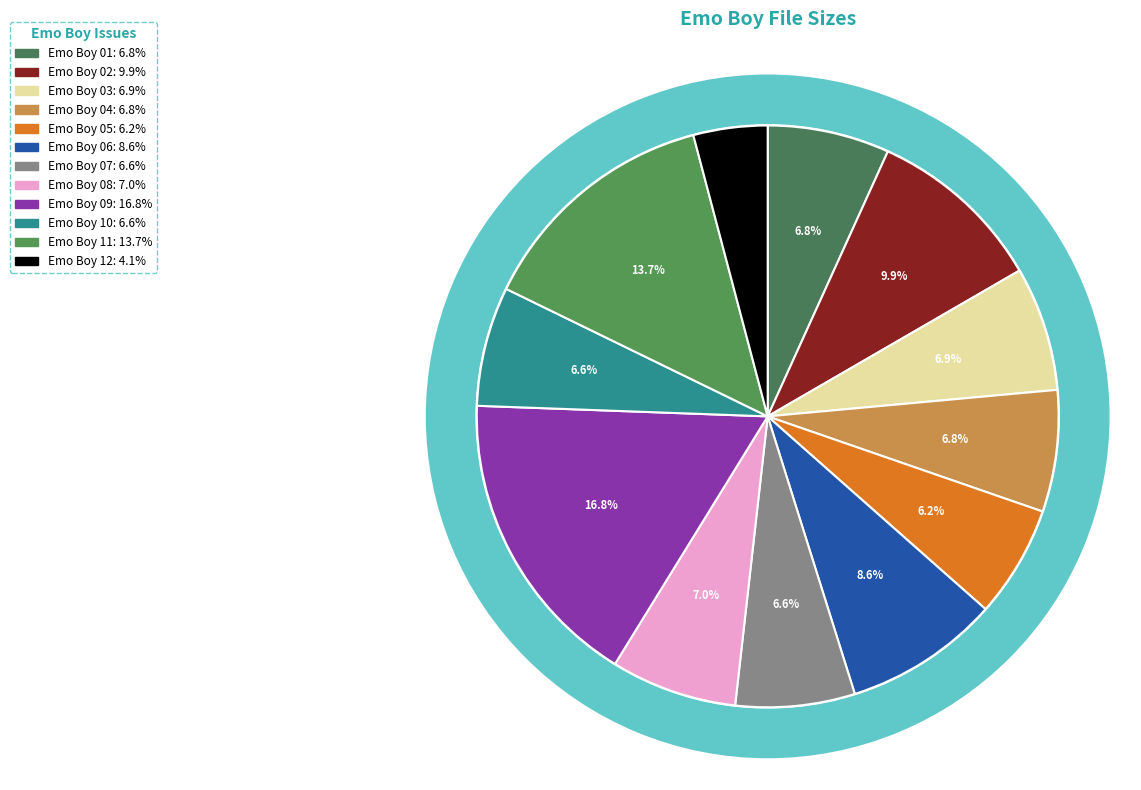

Which has a higher value, Emo Boy 11 or Emo Boy 01?

Emo Boy 11